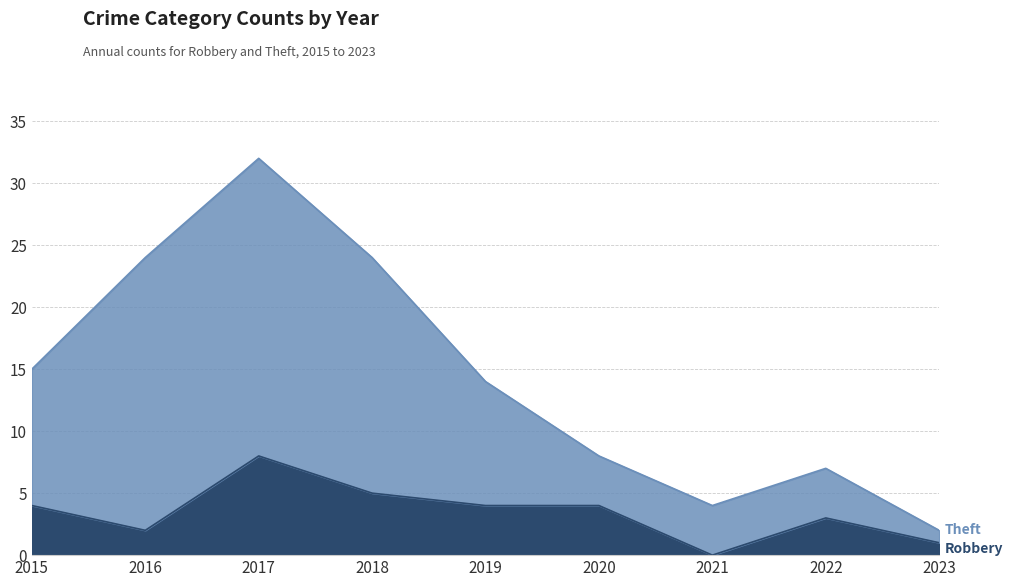

What is the value of the Theft point at the 3rd from the left?

32